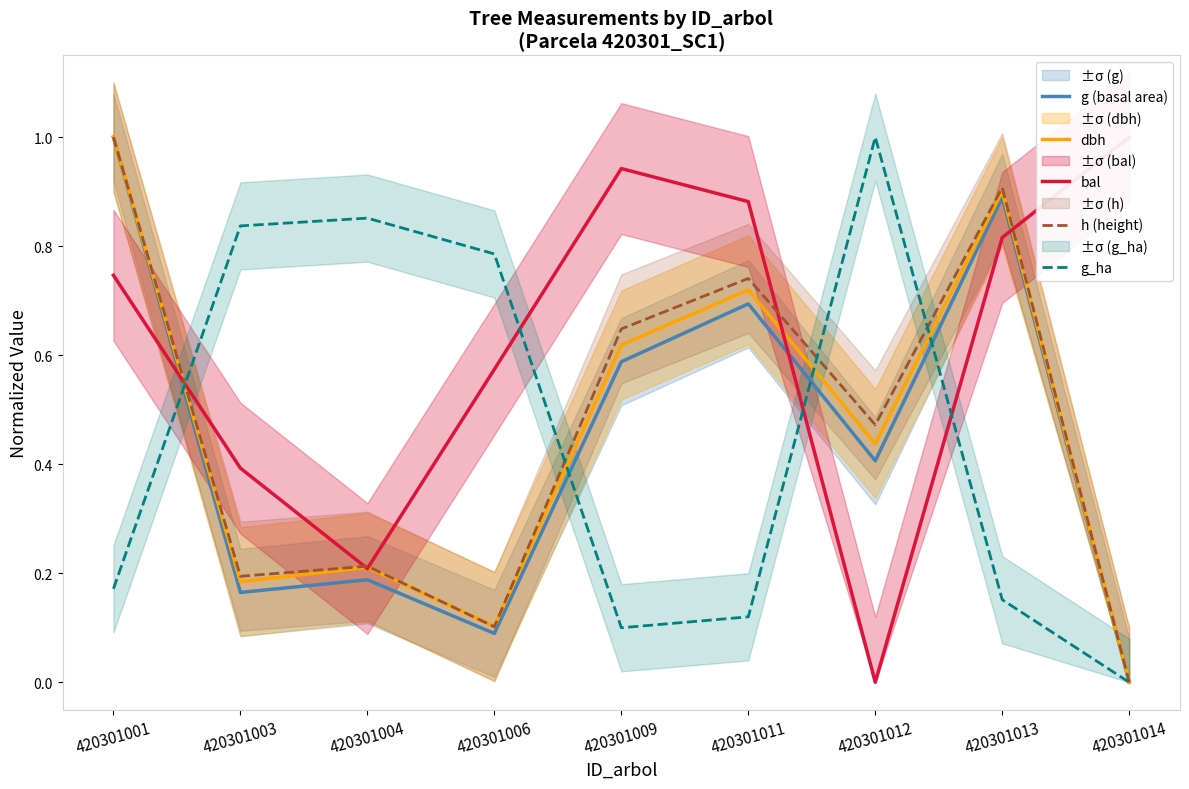

Where is the first local minimum for g (basal area)?

420301003